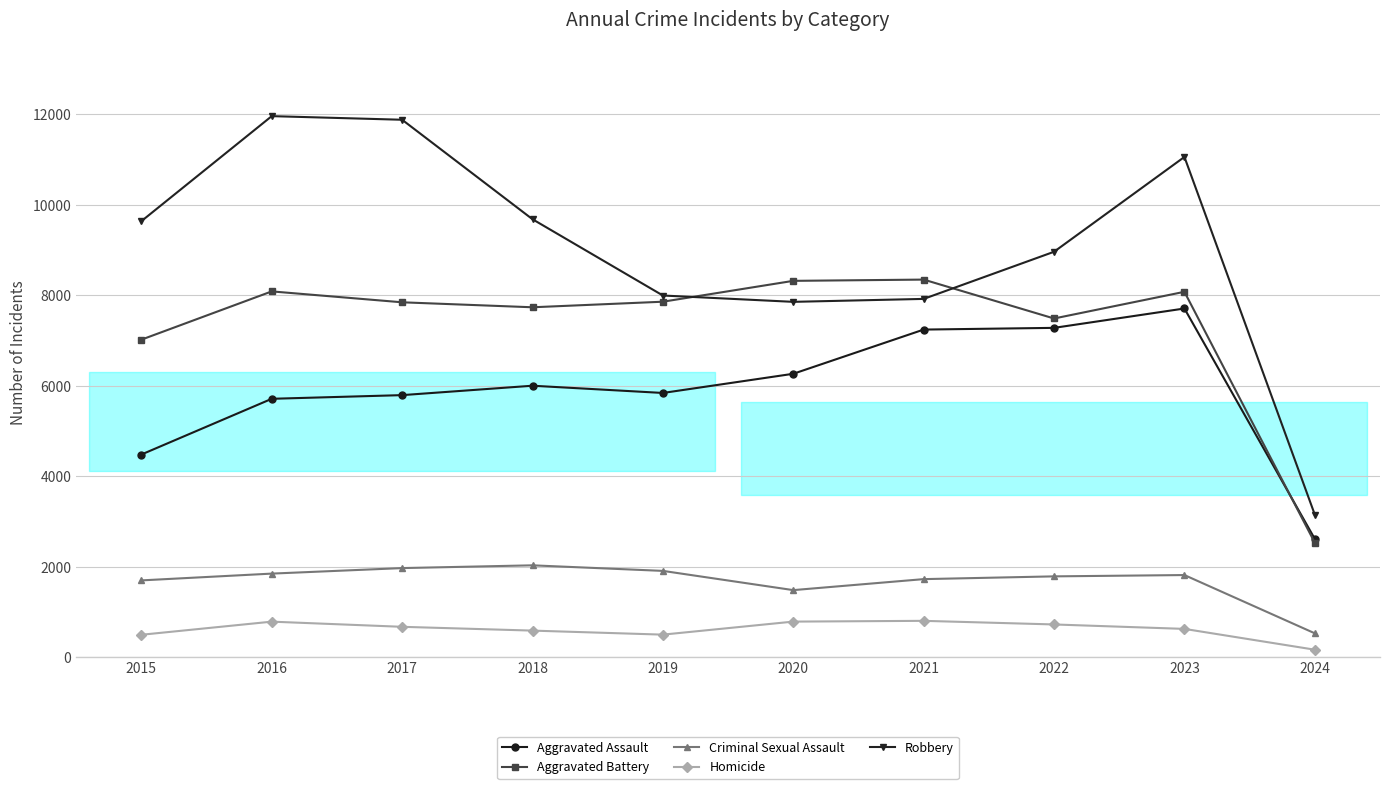

How many distinct data groups are displayed?

5